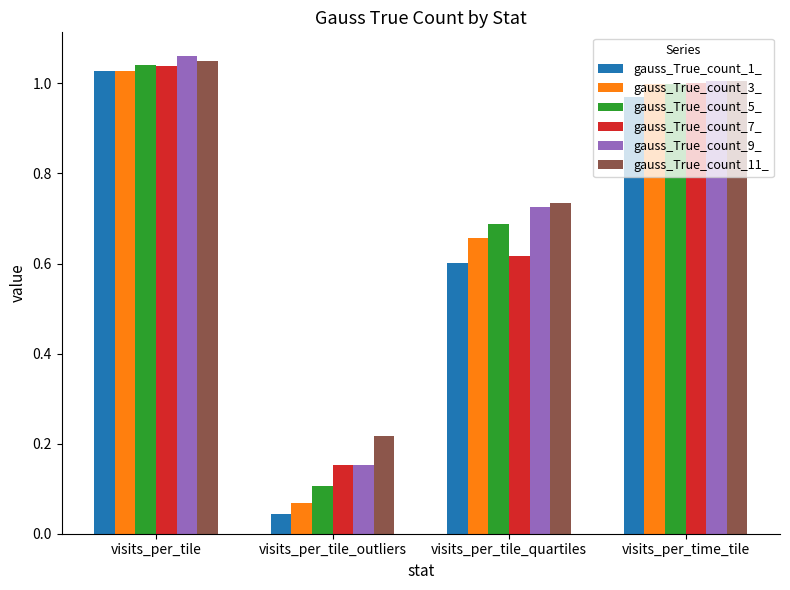

What is the difference between the maximum and minimum values in the gauss_True_count_11_ series?

0.8